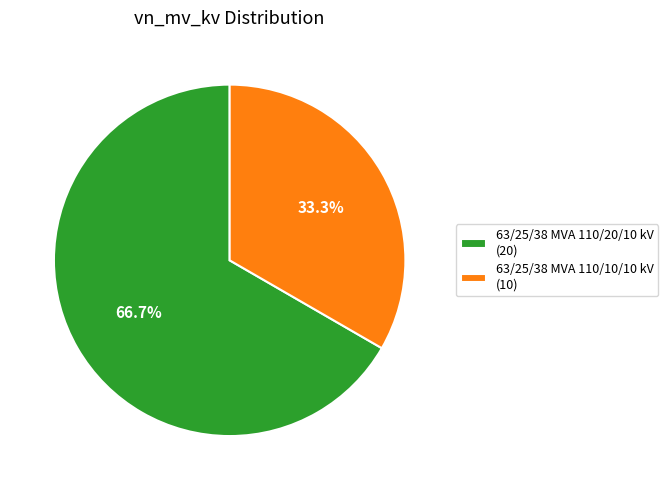

Approximately how many times larger is the value at 63/25/38 MVA 110/10/10 kV compared to 63/25/38 MVA 110/20/10 kV?

0.5